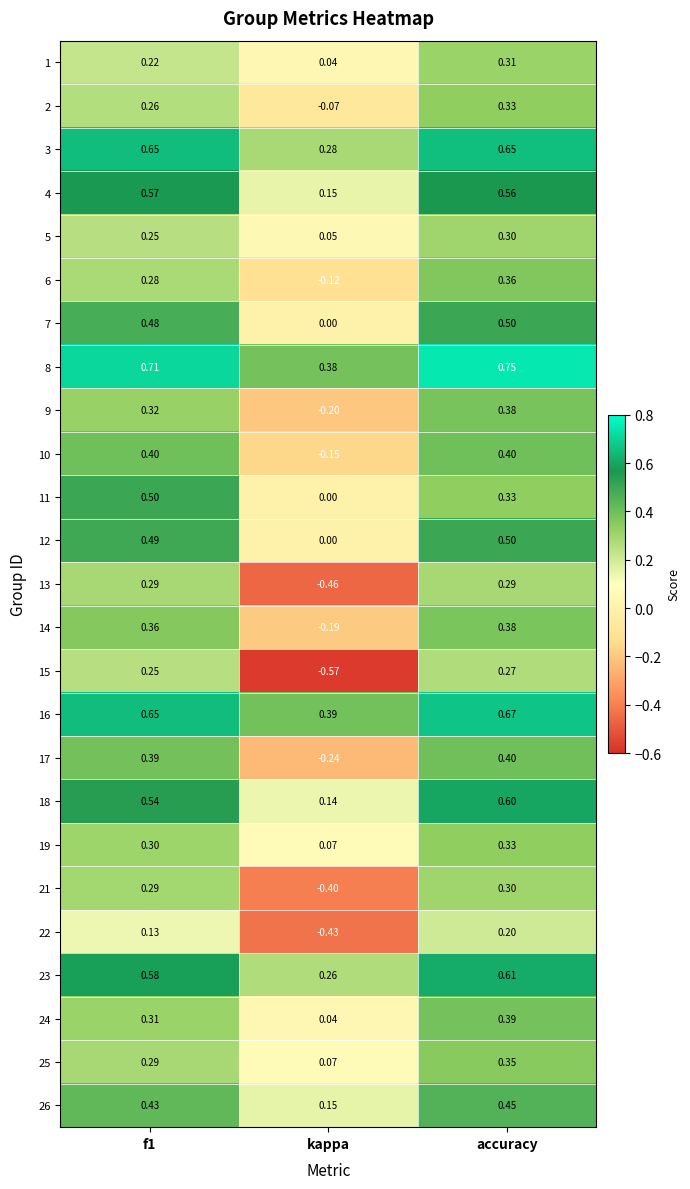

Which label corresponds to the largest value in the chart?

accuracy